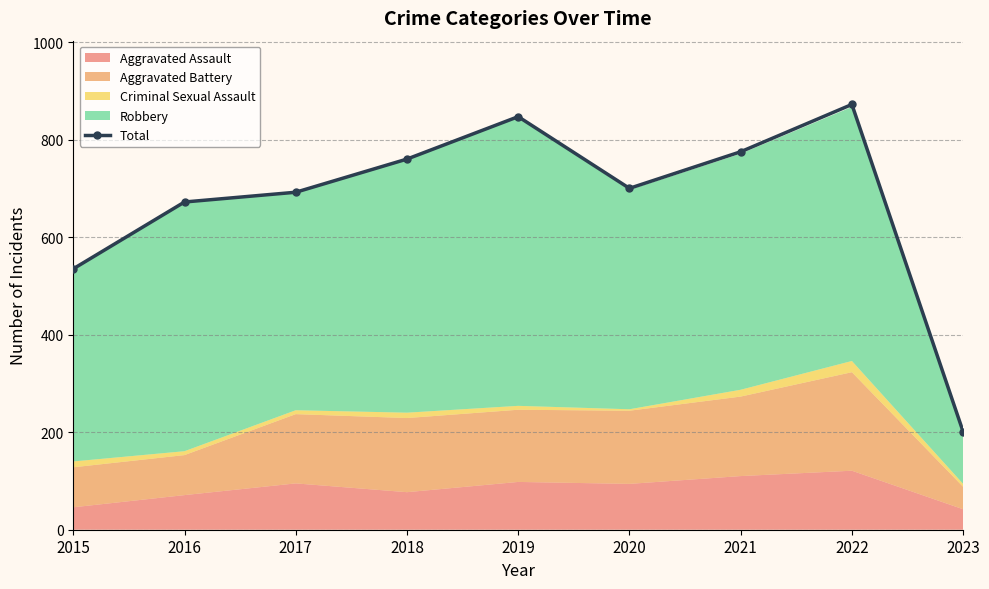

What is the average value?

673